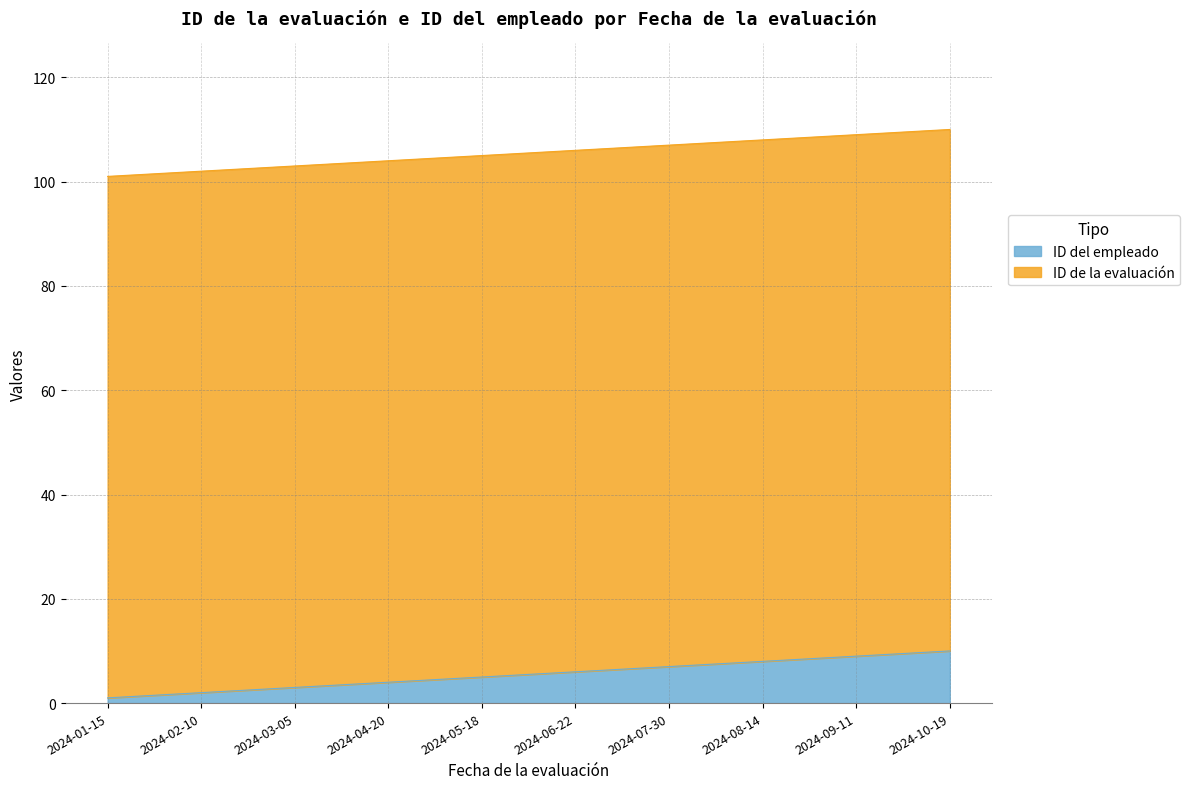

What is the label of the 7th point from the left?

2024-07-30